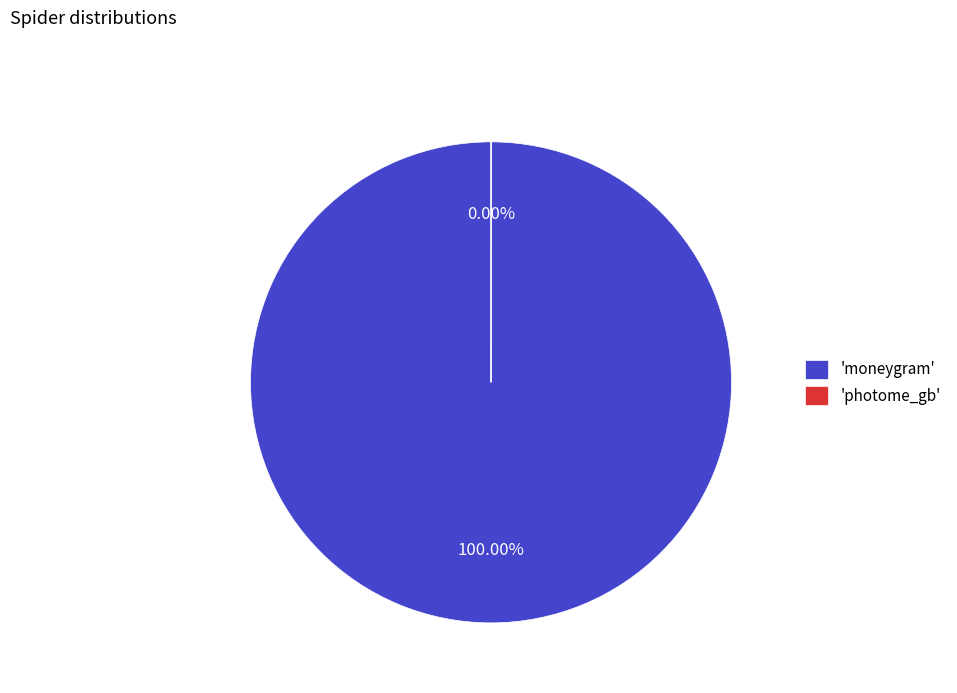

True or false: moneygram accounts for 93% of the total.

False